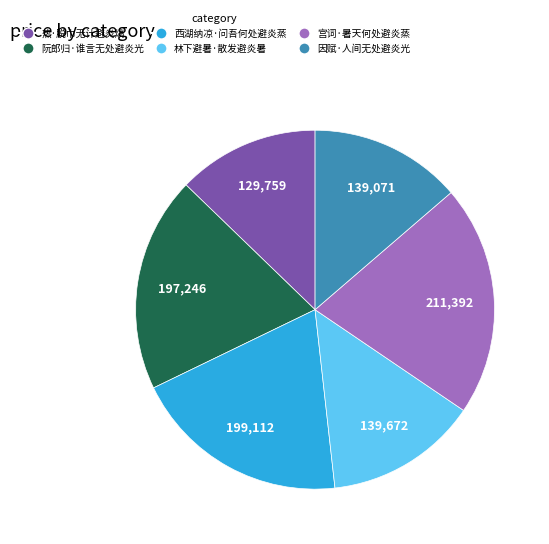

Which slice is the smallest?

热·脱巾无计避炎熇